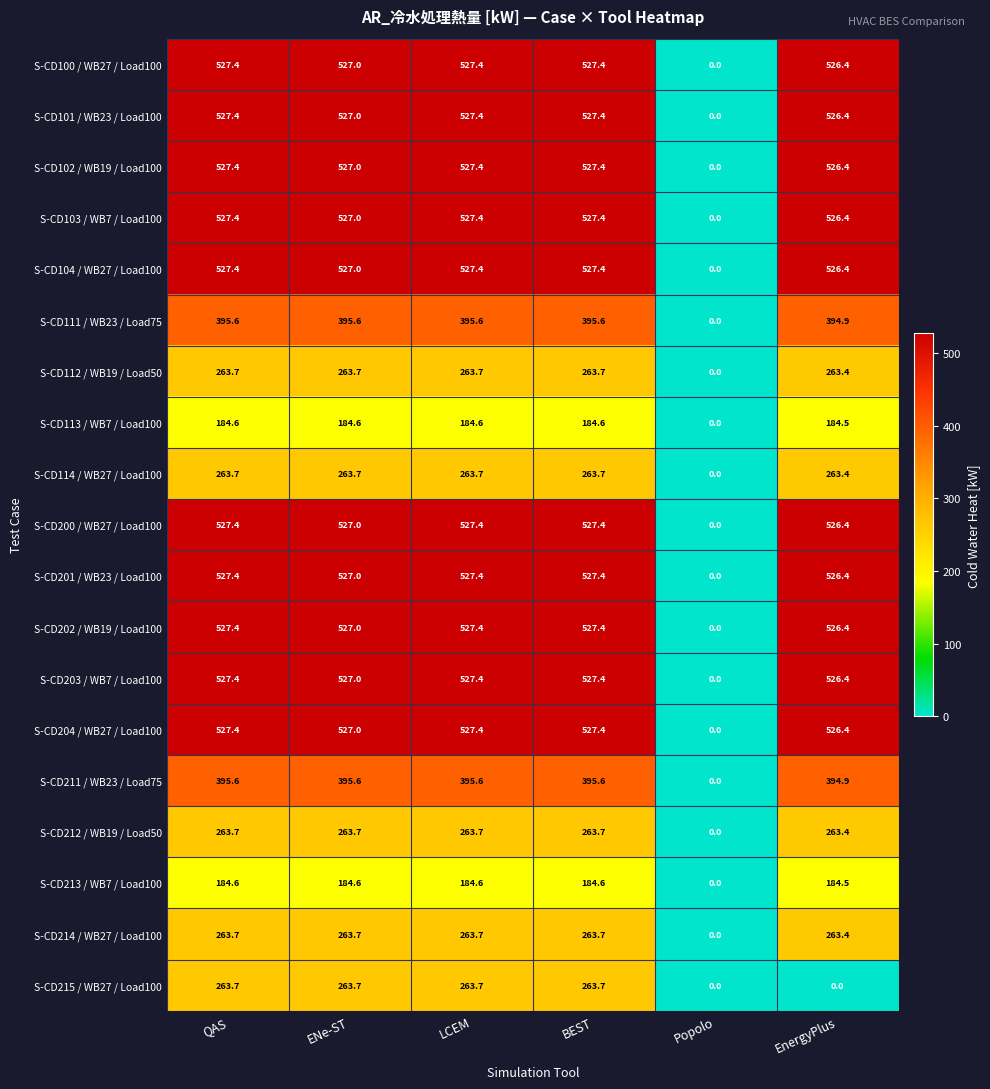

Which series changed the most between QAS and EnergyPlus?

S-CD215 / WB27 / Load100